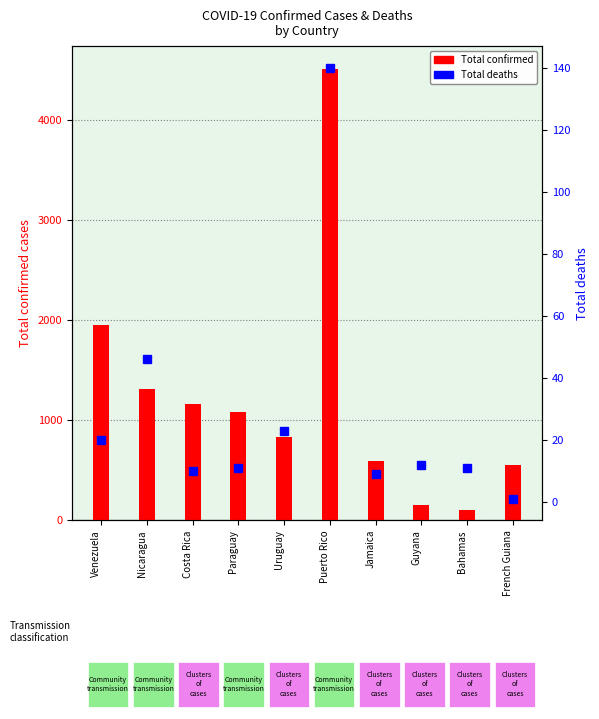

What is the label of the 1st bar from the right?

French Guiana